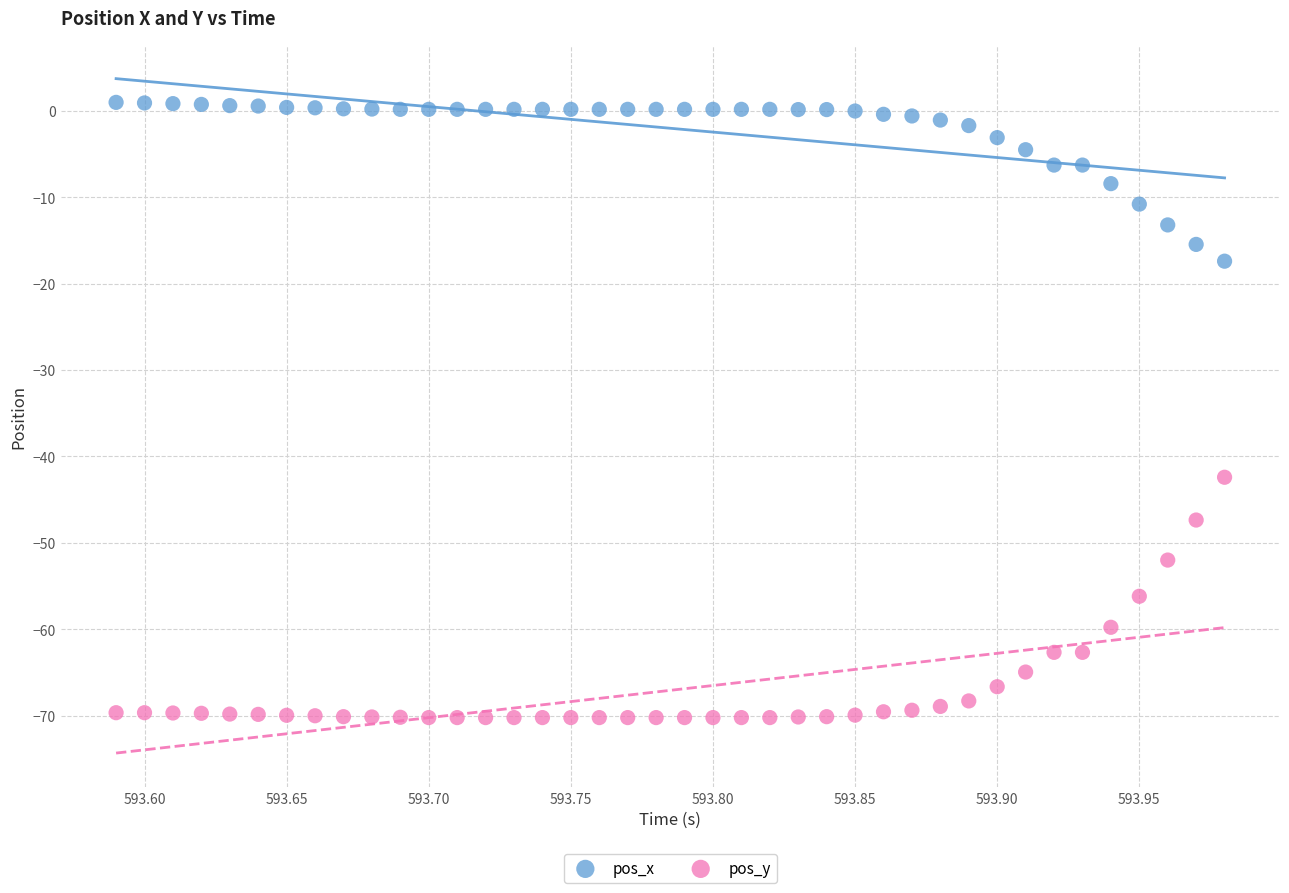

Which series reaches the maximum Y coordinate?

pos_x